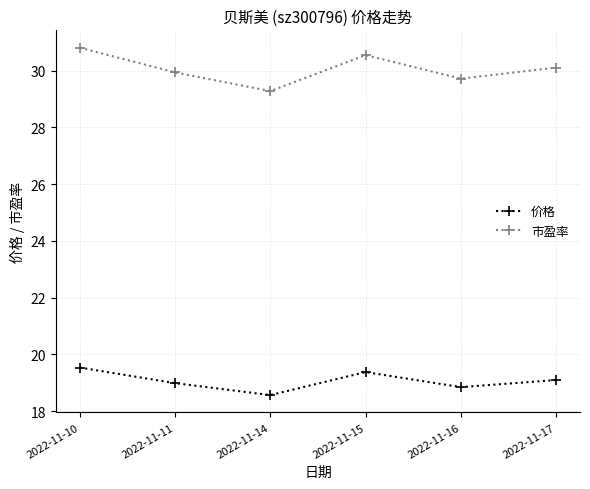

What value does the 价格 series have at 2022-11-17?

19.1